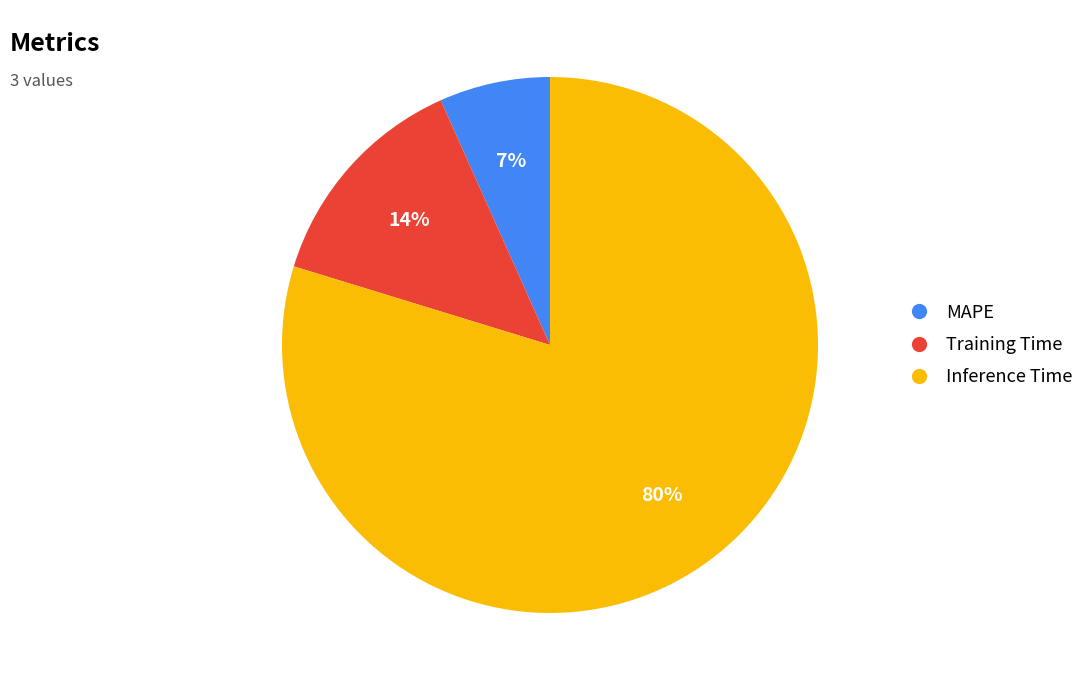

Does Inference Time represent more than half of the total?

Yes